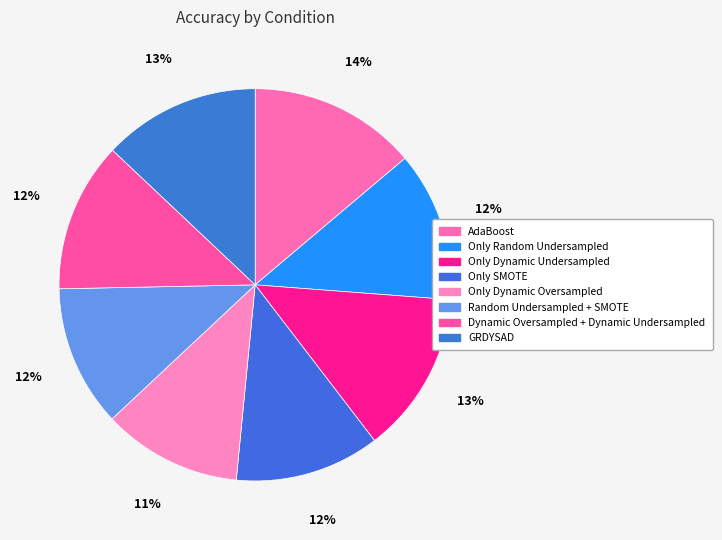

Does GRDYSAD represent more than half of the total?

No